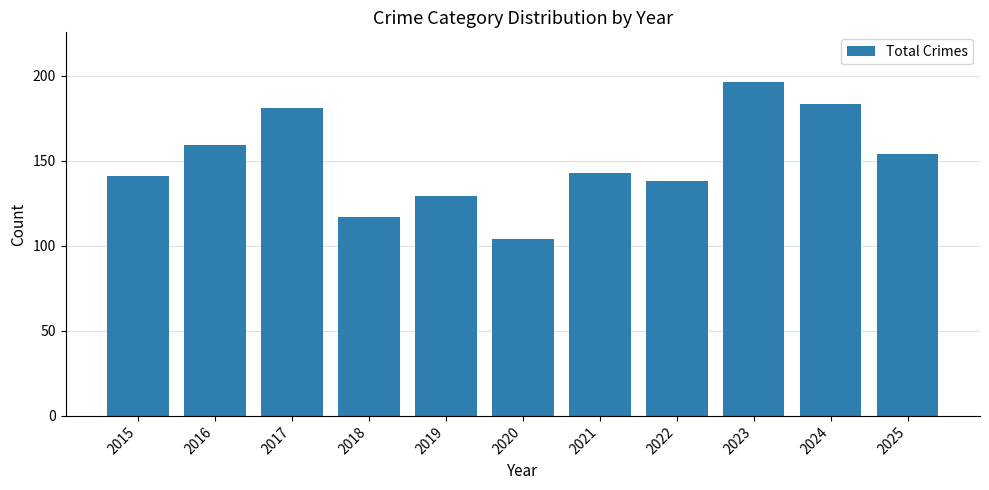

What is the maximum value shown in the chart?

196